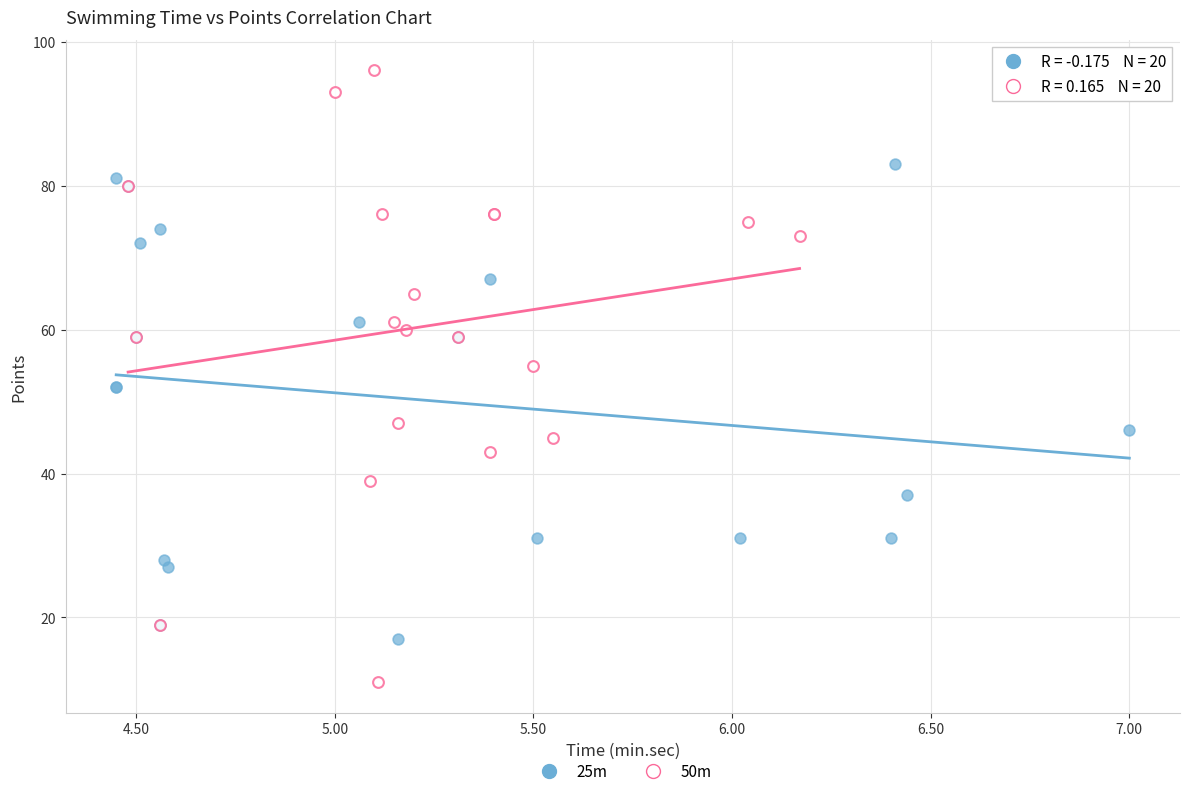

Which series contains the lowest Y value?

50m